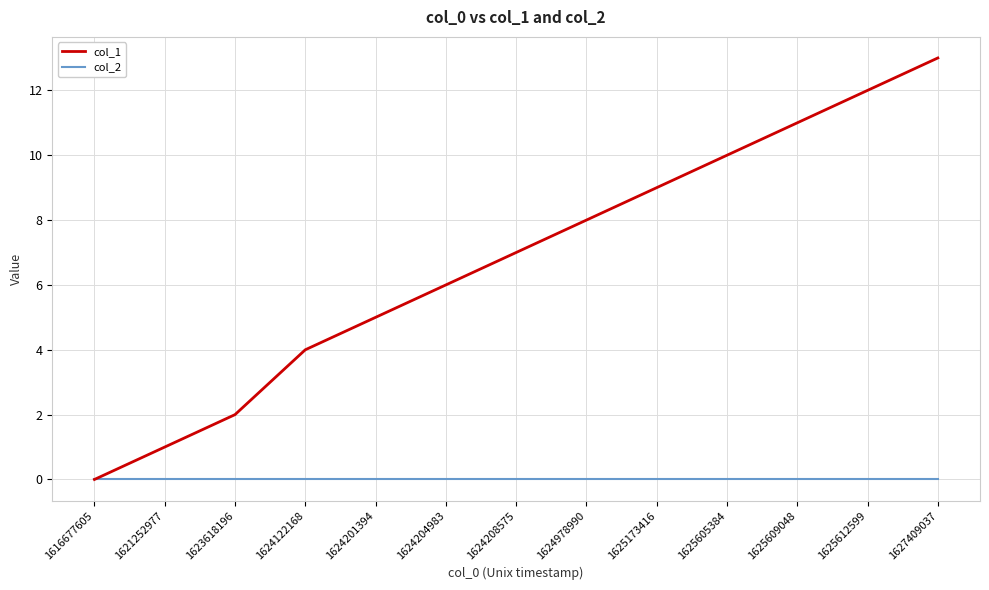

The value of col_2 at 1627409037 is 0. True or false?

True